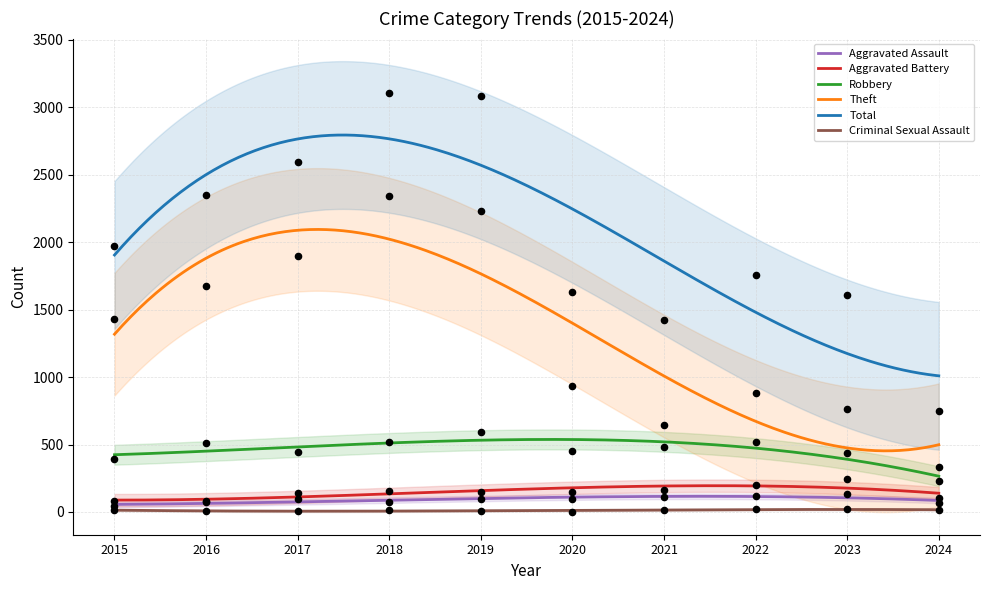

Which series has the largest total across all categories?

Total